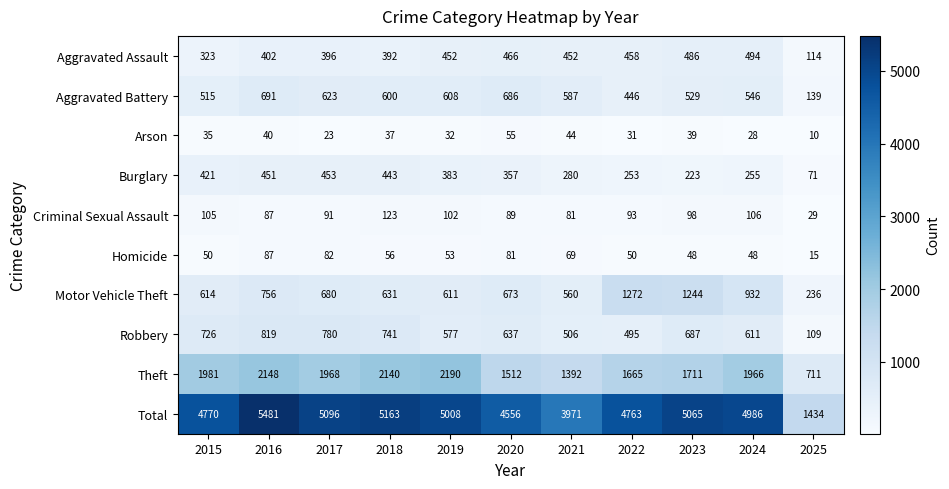

How many categories are shown in the chart?

11